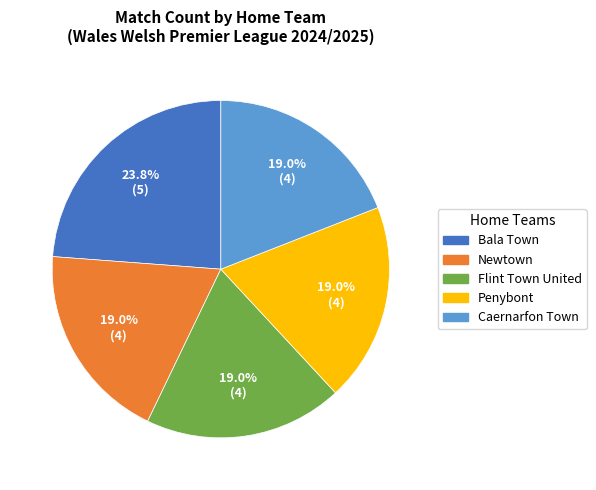

To the nearest percent, what is the difference between the largest and smallest slice percentages?

5%